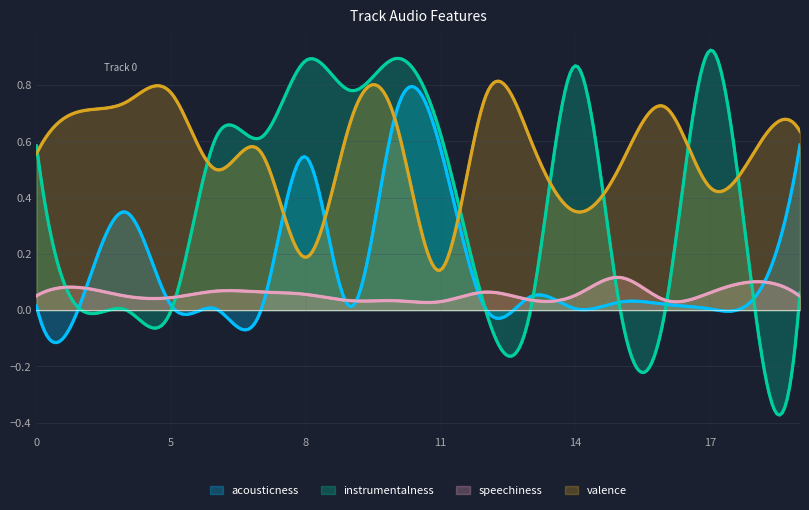

List the series in order of their overall mean, lowest first.

speechiness, acousticness, instrumentalness, valence